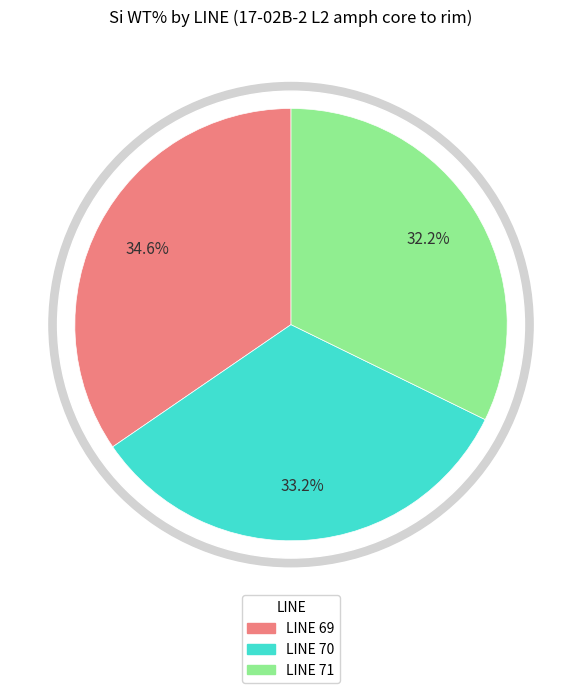

What is the ratio of the value at 71 to the value at 70?

1.0